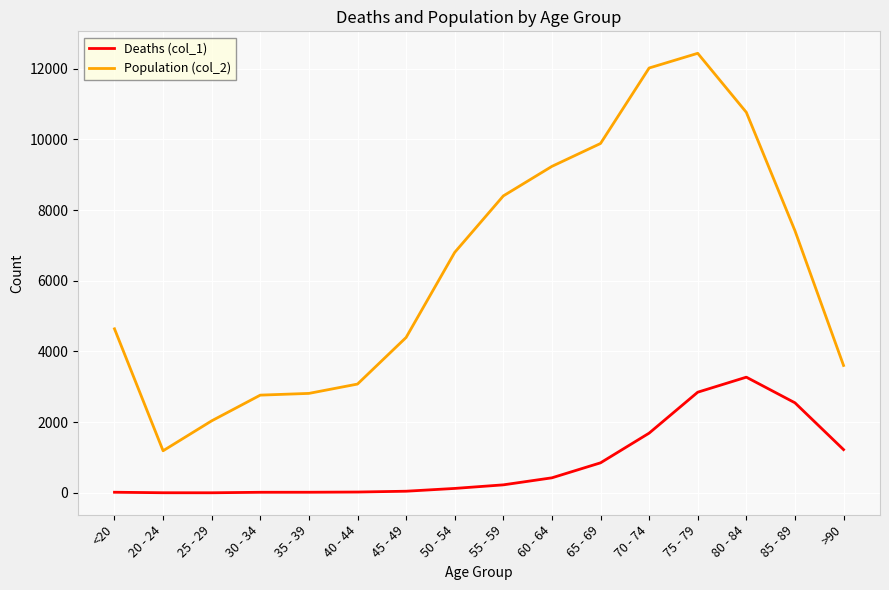

What is the approximate value of Population (col_2) at 30 - 34?

2765